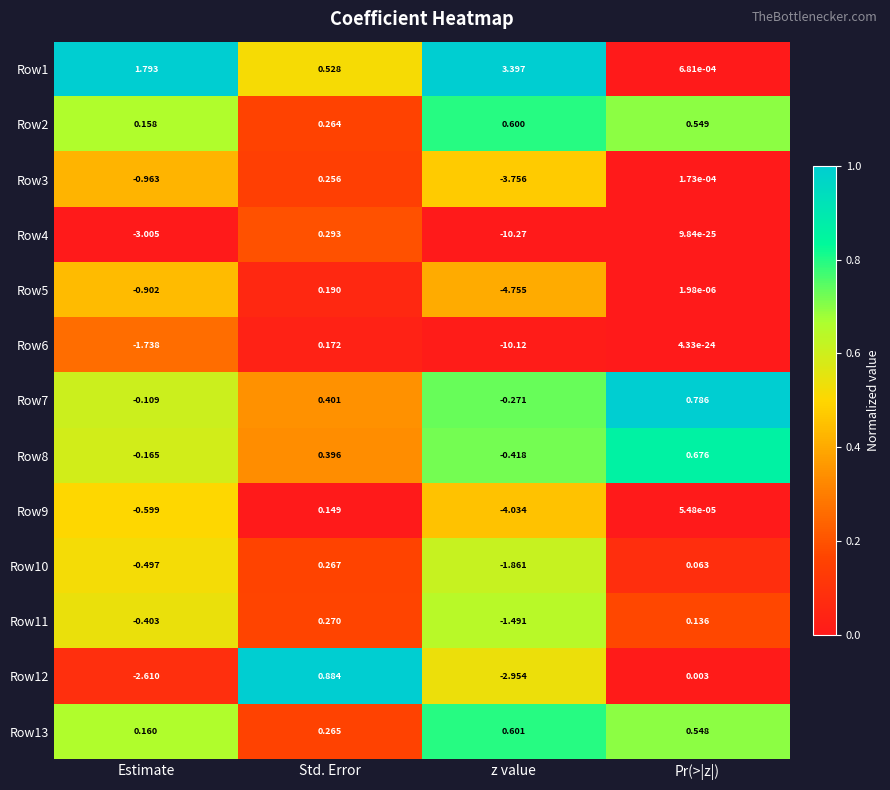

Rank the series by their maximum value, from highest to lowest.

Row1, Row12, Row7, Row8, Row13, Row2, Row4, Row11, Row10, Row3, Row5, Row6, Row9